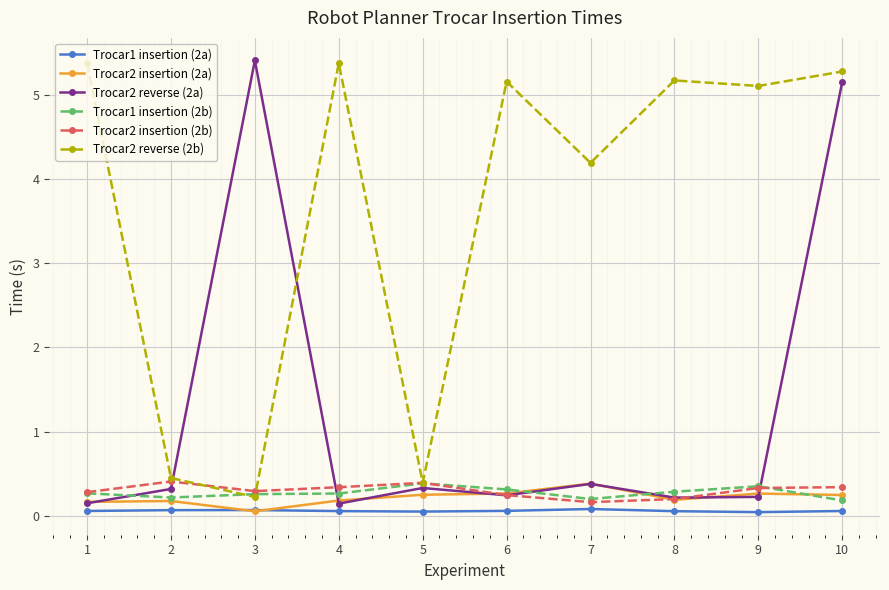

What is the maximum value for Trocar1 insertion (2b)?

0.4